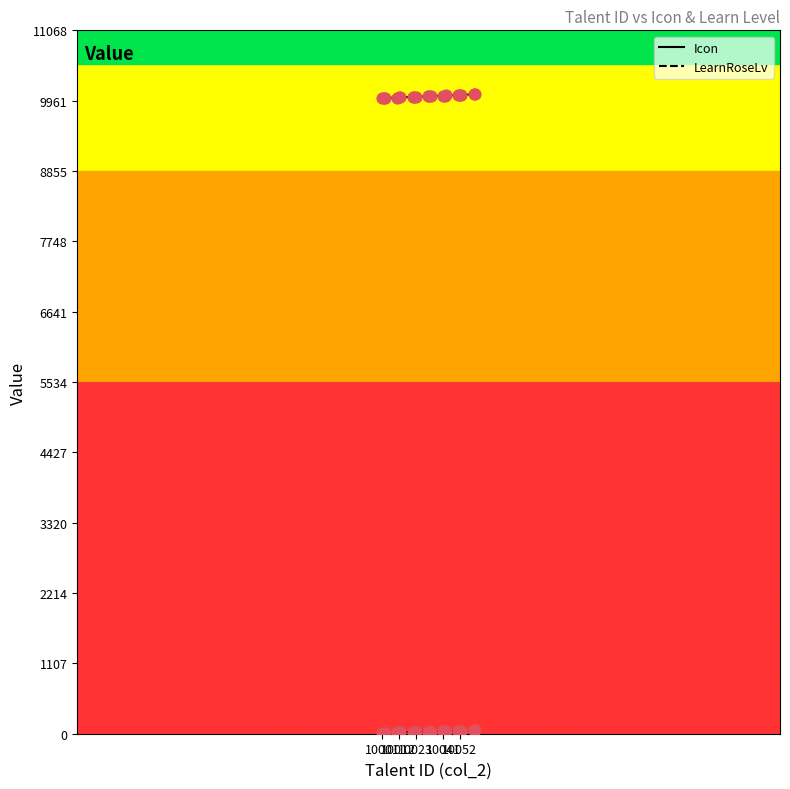

What are all the series names shown in the legend?

Icon, LearnRoseLv